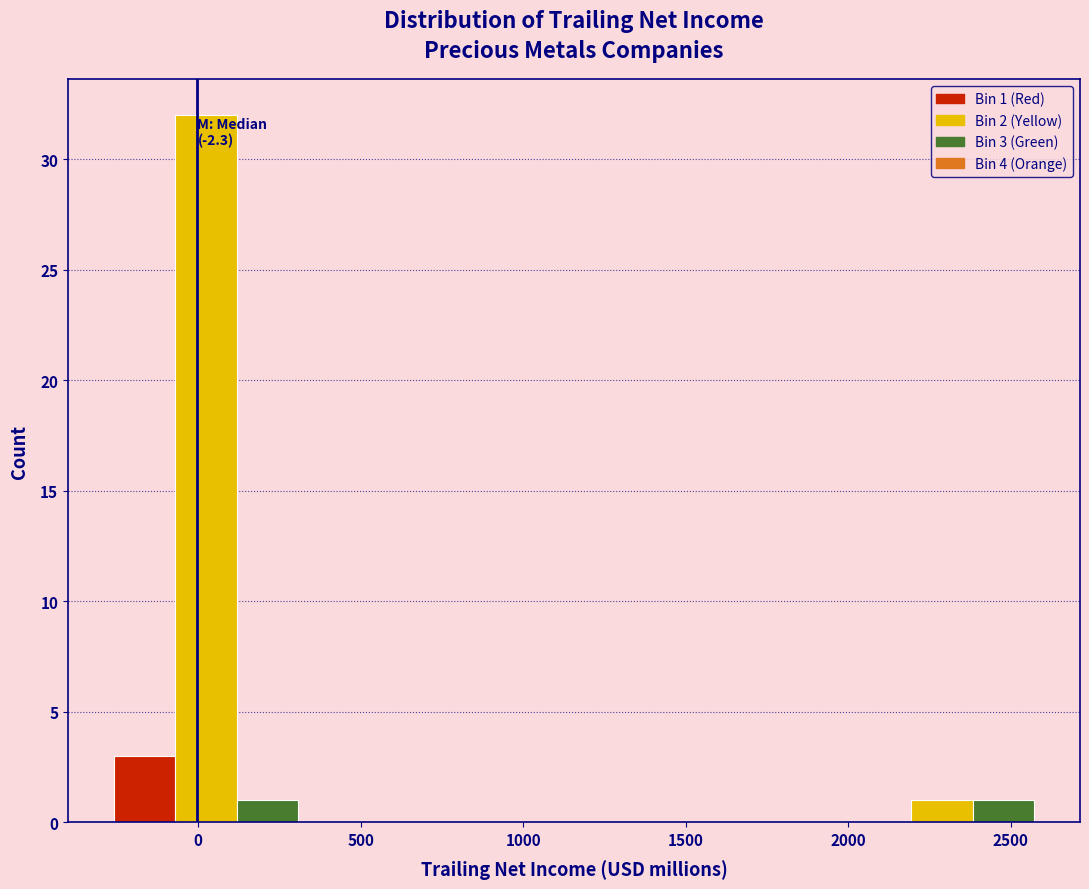

Read against the x-axis, roughly where is the centre of the tallest bar?

0